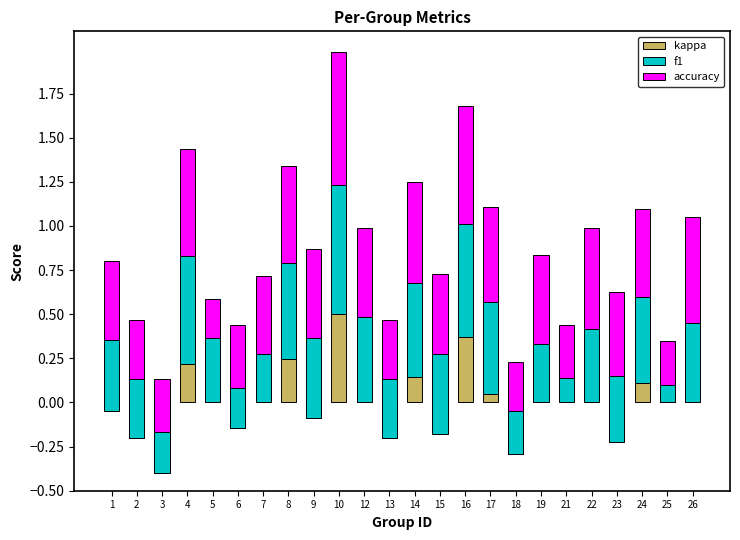

What are all the series names shown in the legend?

kappa, f1, accuracy